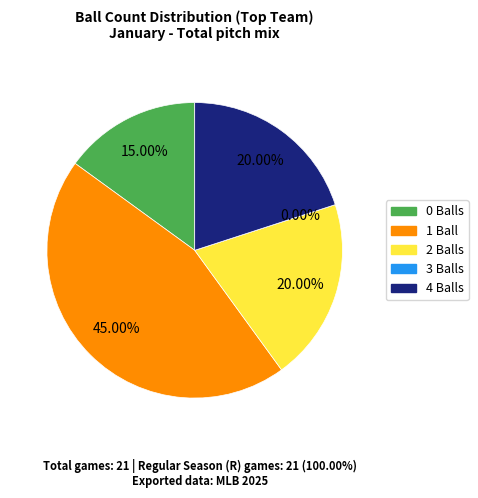

The 0 slice represents 11% of the pie. True or false?

False